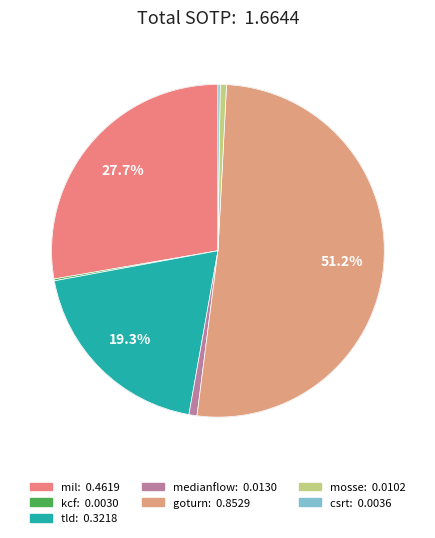

What percentage is the tld slice, to the nearest percent?

19%